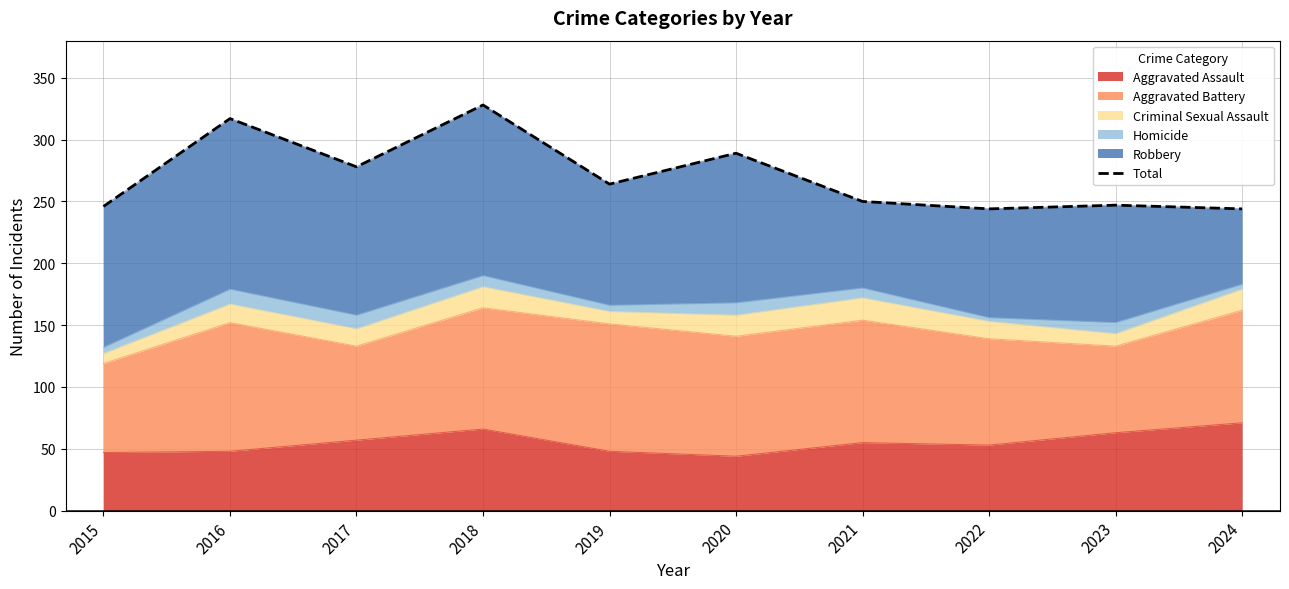

The value at 2016 is 144. True or false?

False